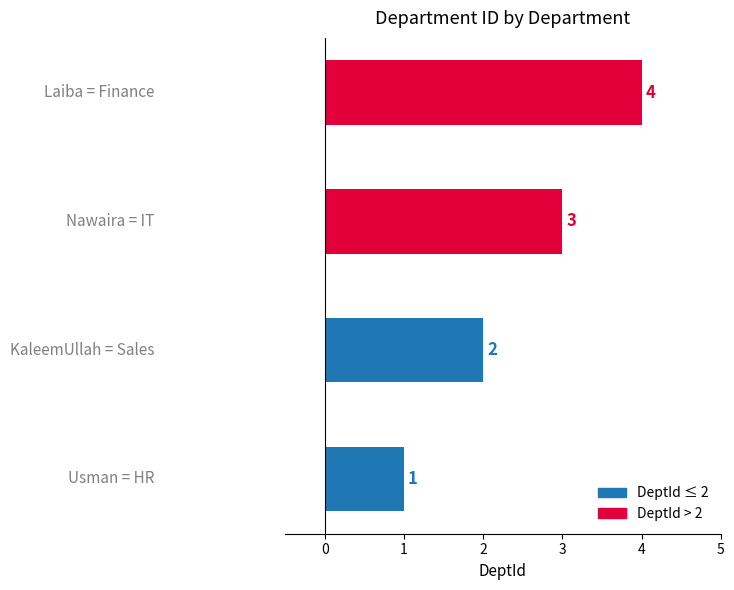

What is the maximum value shown in the chart?

4